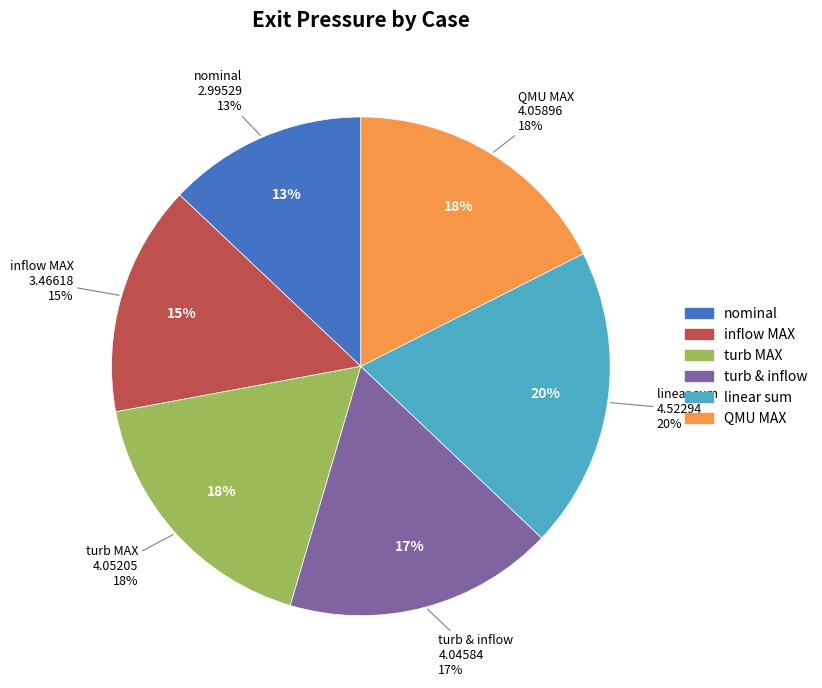

What percentage is NOT represented by linear sum?

80.5%